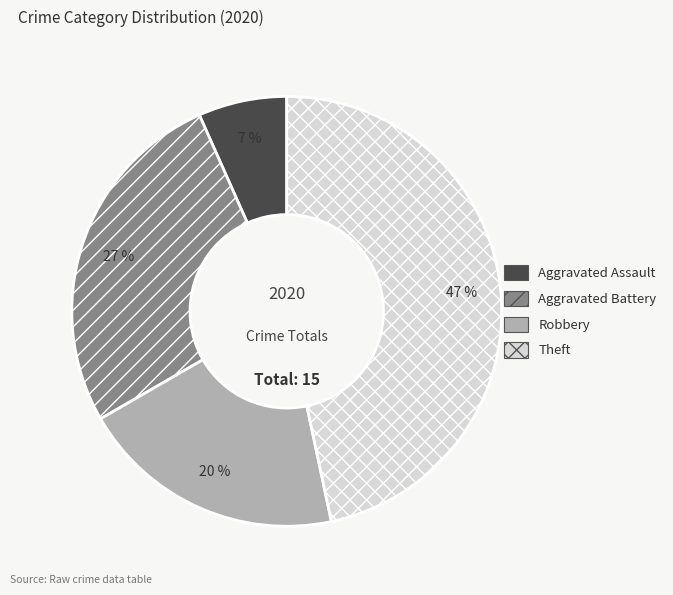

Which has a higher value, Aggravated Assault or Theft?

Theft